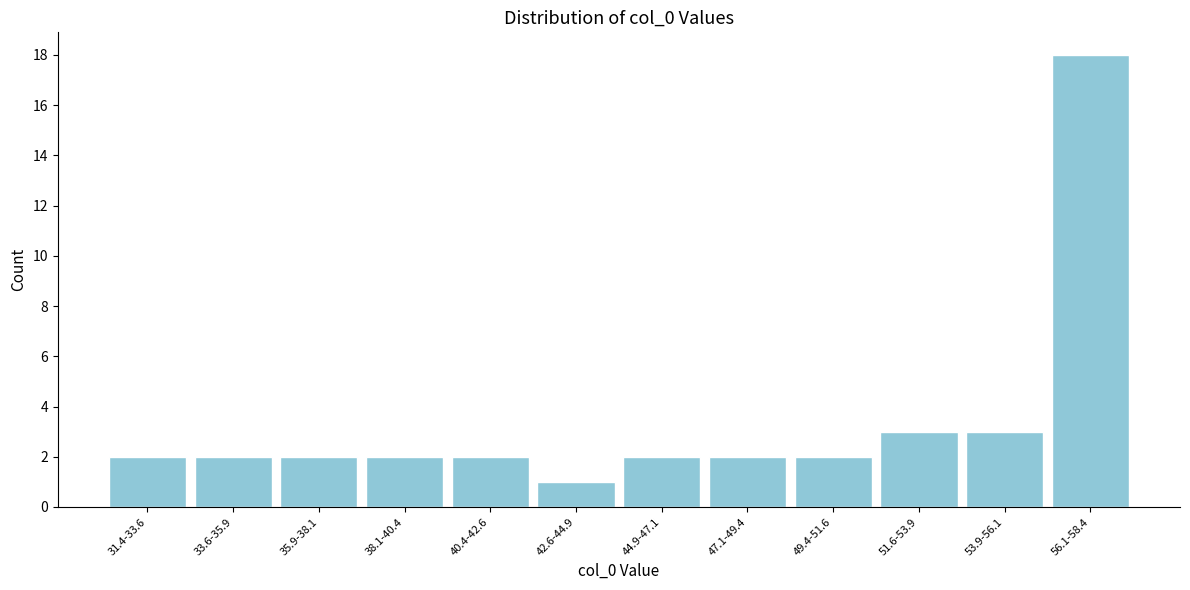

Reading right to left, what are all the values shown in this chart?

18	3	3	2	2	2	1	2	2	2	2	2